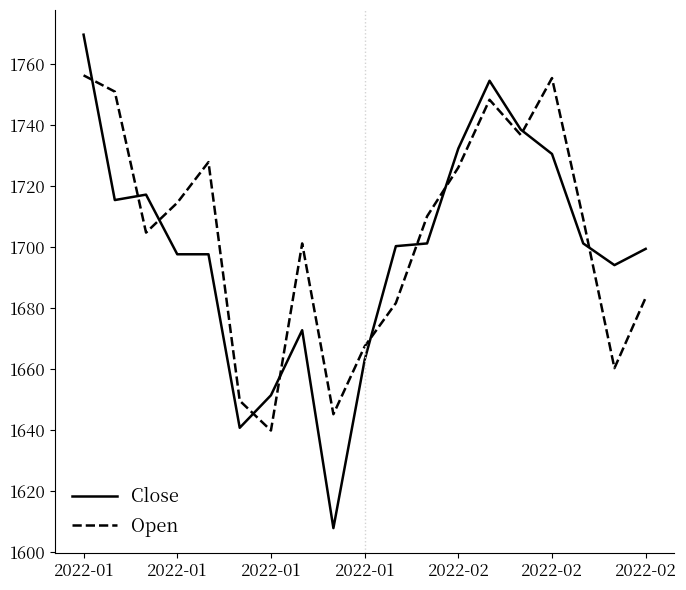

What is the highest value of the Open series?

1756.4